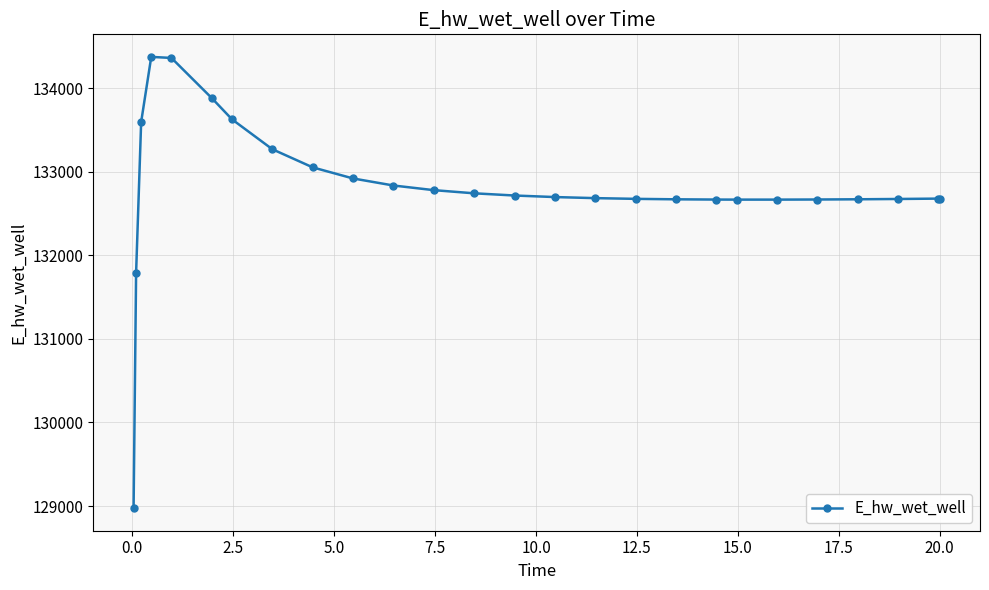

What is the value of the 11th point from the left?

132834.1